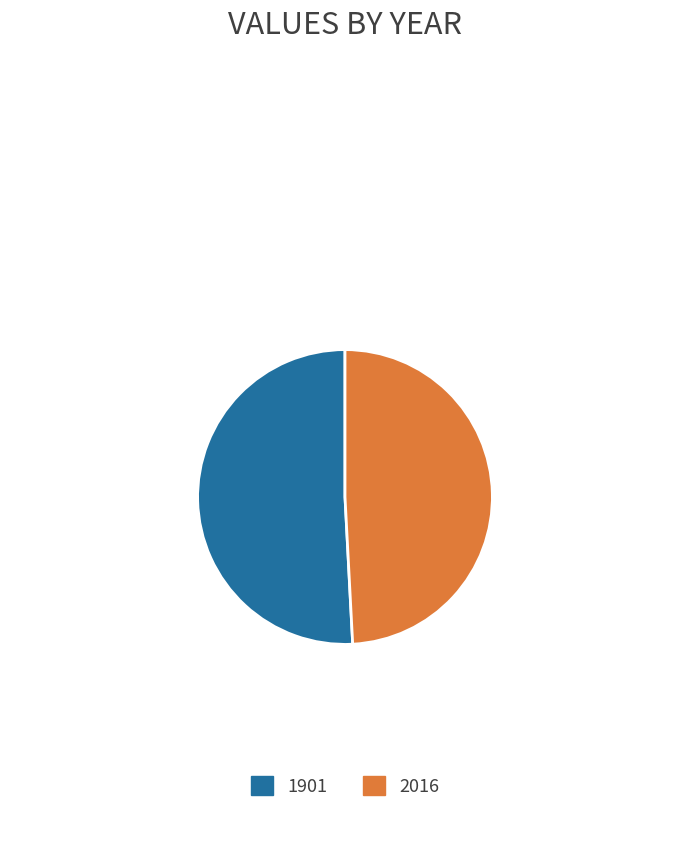

Which has a higher value, 2016 or 1901?

1901